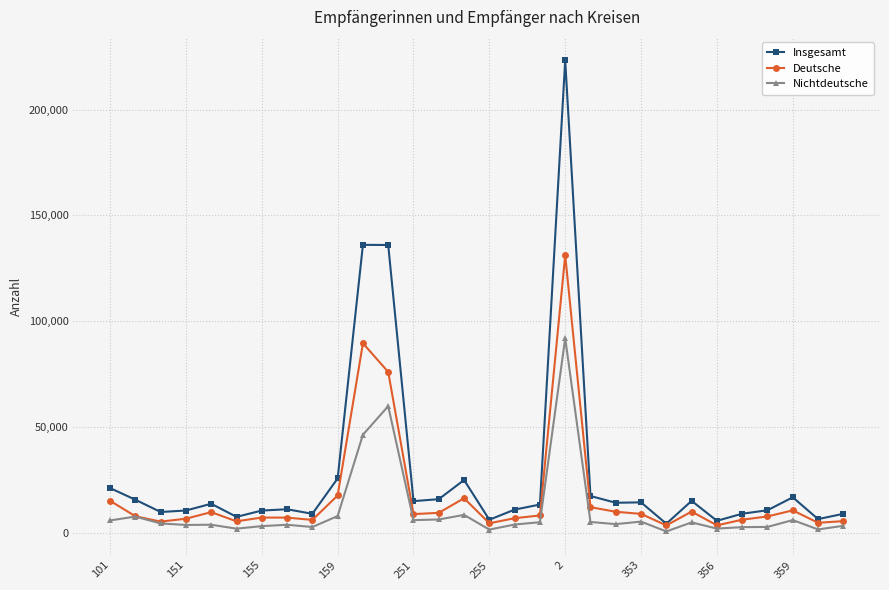

Which series has the largest total across all categories?

Insgesamt